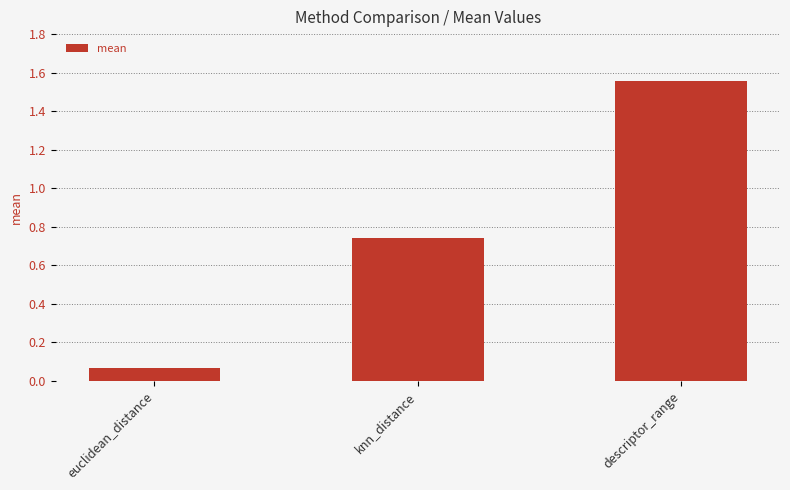

Where is the data nearest to the value 0?

euclidean_distance